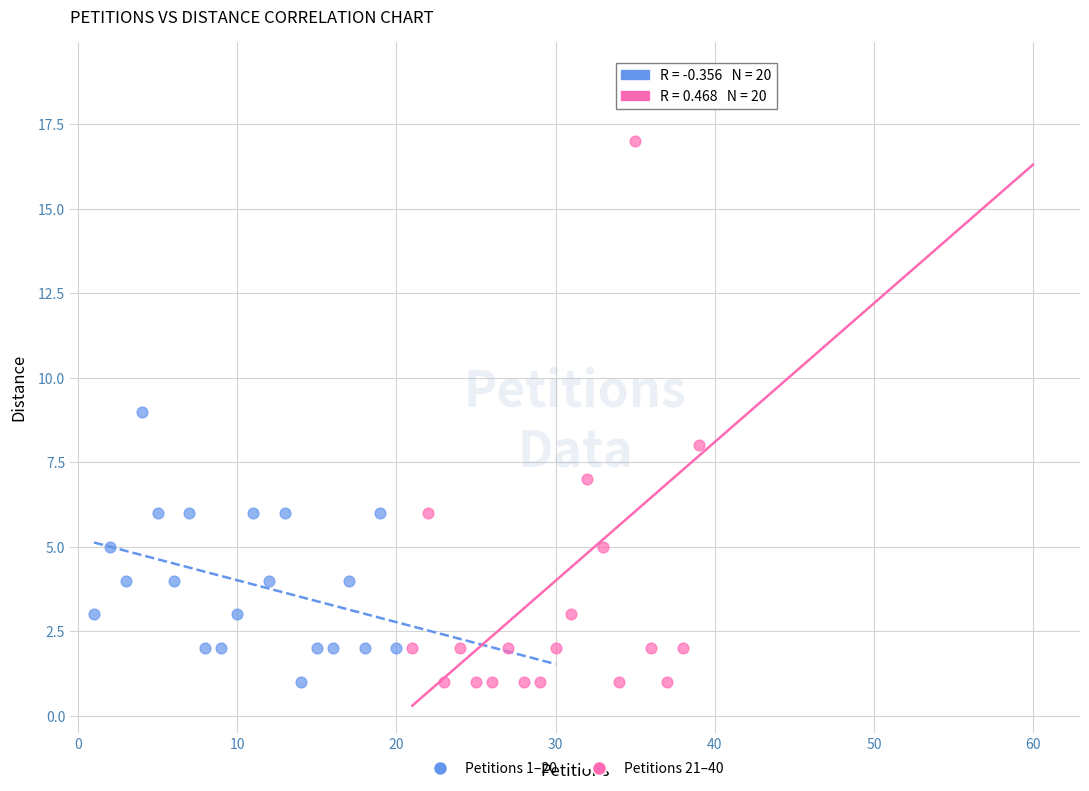

Which series reaches the maximum Y coordinate?

Petitions 21–40